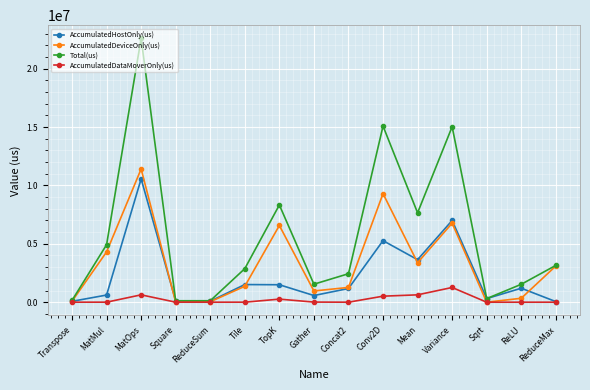

What is the sum of the Total(us) values at Square and Tile?

2997248.0